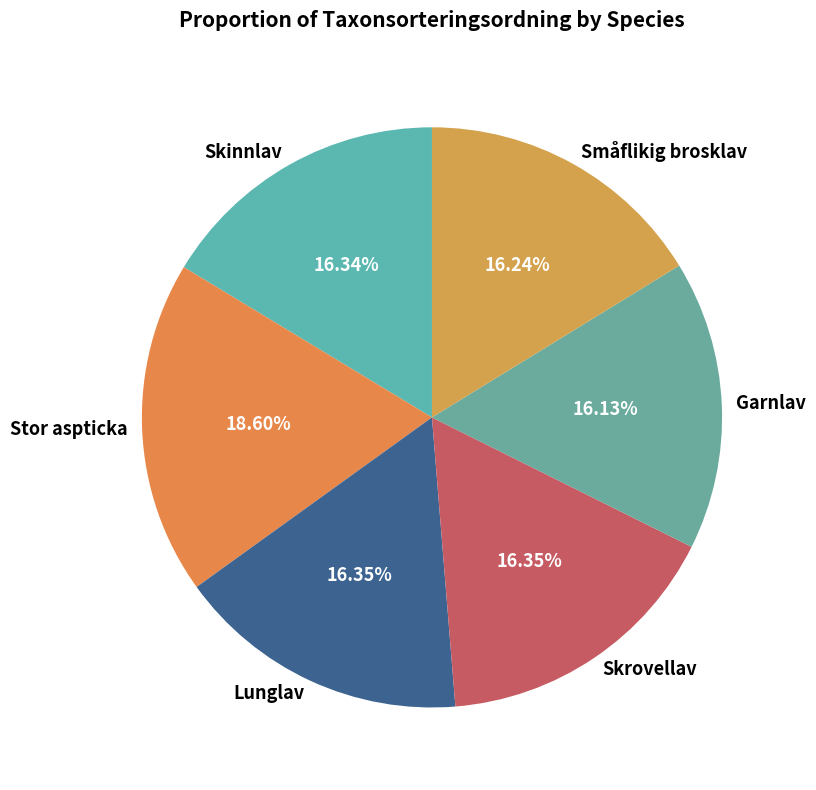

To the nearest percent, what is the average slice percentage?

17%